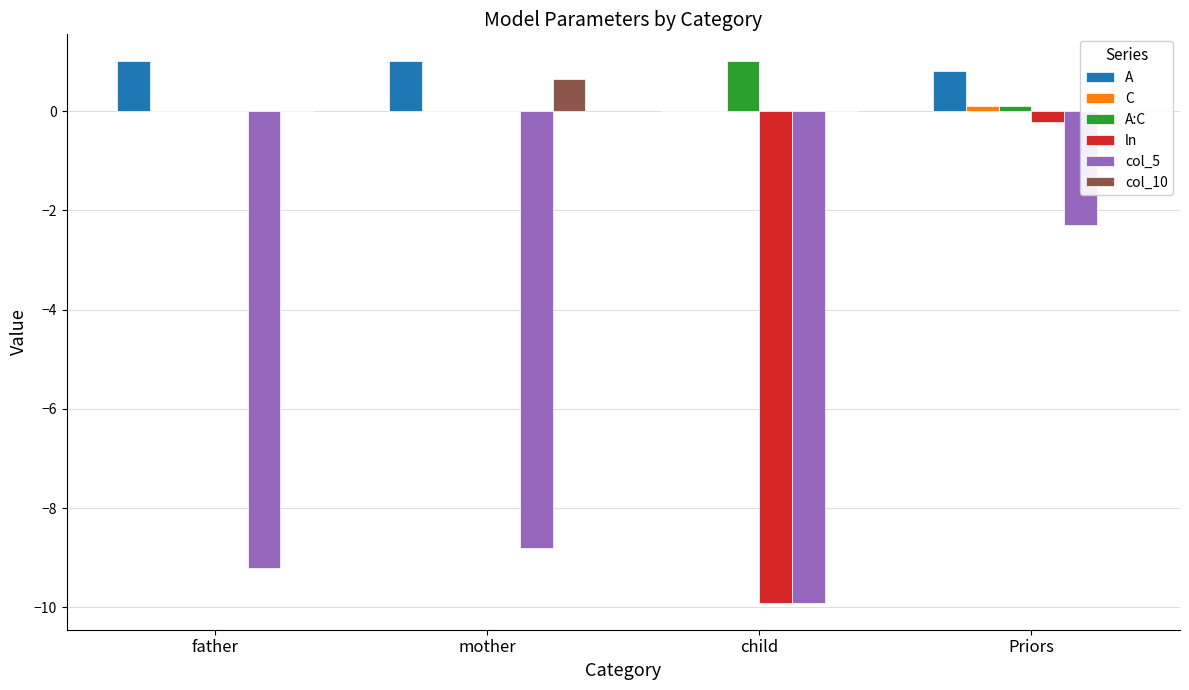

Reading left to right, what are all the values shown in this chart?

A: 1.0	1.0	0.0	0.8
C: 0.0	0.0	0.0	0.1
A:C: 0.0	0.0	1.0	0.1
ln: -0.0	-0.0	-9.9	-0.2
col_5: -9.2	-8.8	-9.9	-2.3
col_10: 0.0	0.6	0.0	0.0